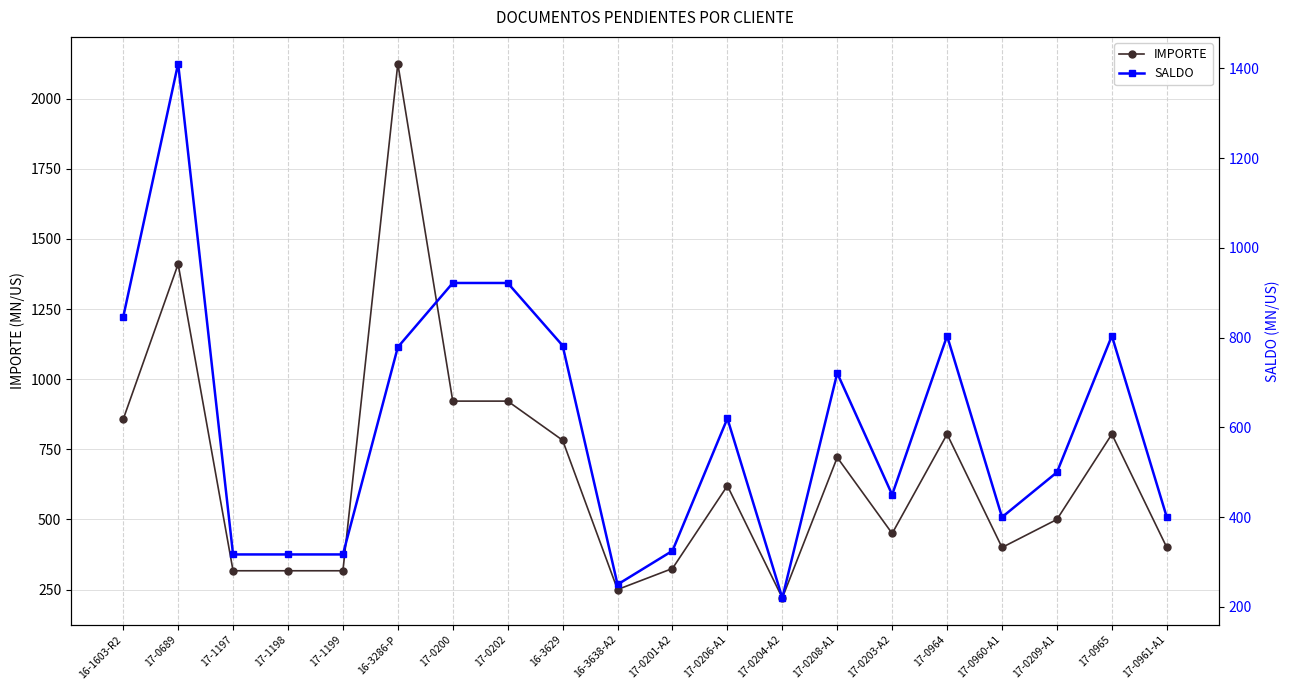

True or false: SALDO and IMPORTE intersect in this chart.

False